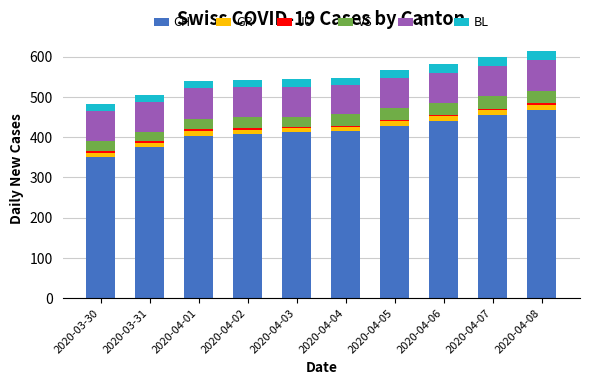

Which category has the lowest value in the CH series?

2020-03-30